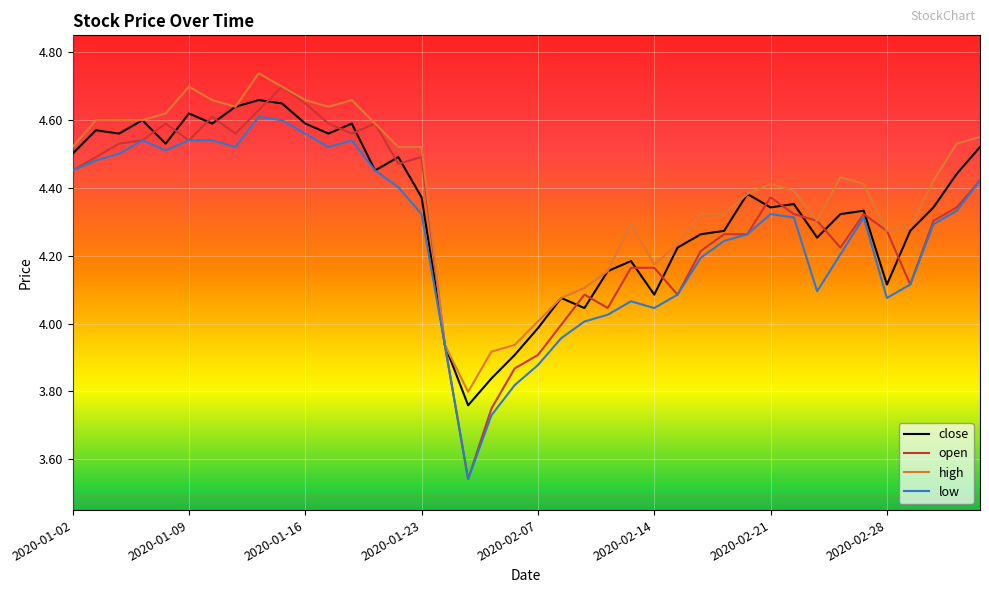

What are all the series names shown in the legend?

close, open, high, low